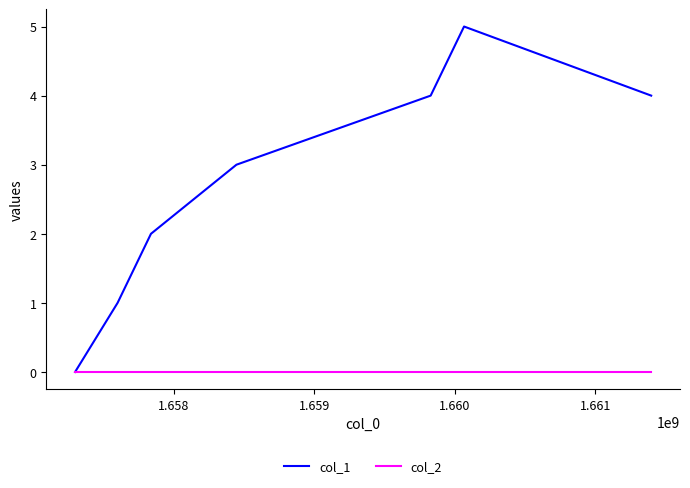

What is the greatest value displayed?

5